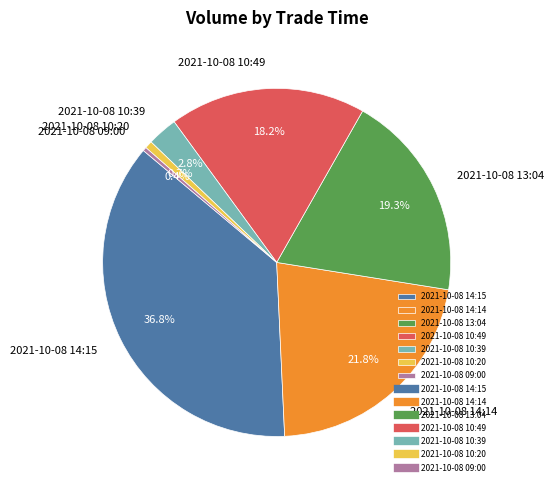

How much of the chart is everything except 2021-10-08 10:49?

81.8%